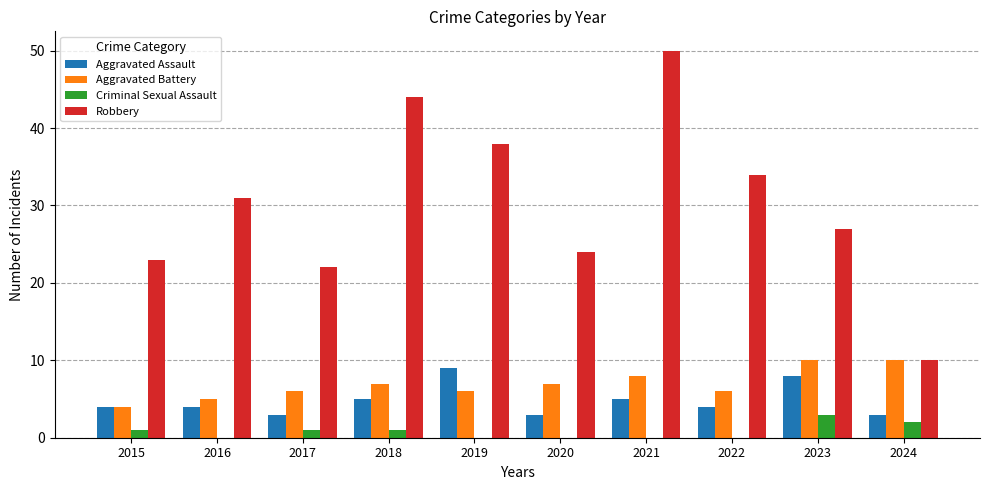

True or false: Aggravated Assault has a value of 5 at 2019.

False